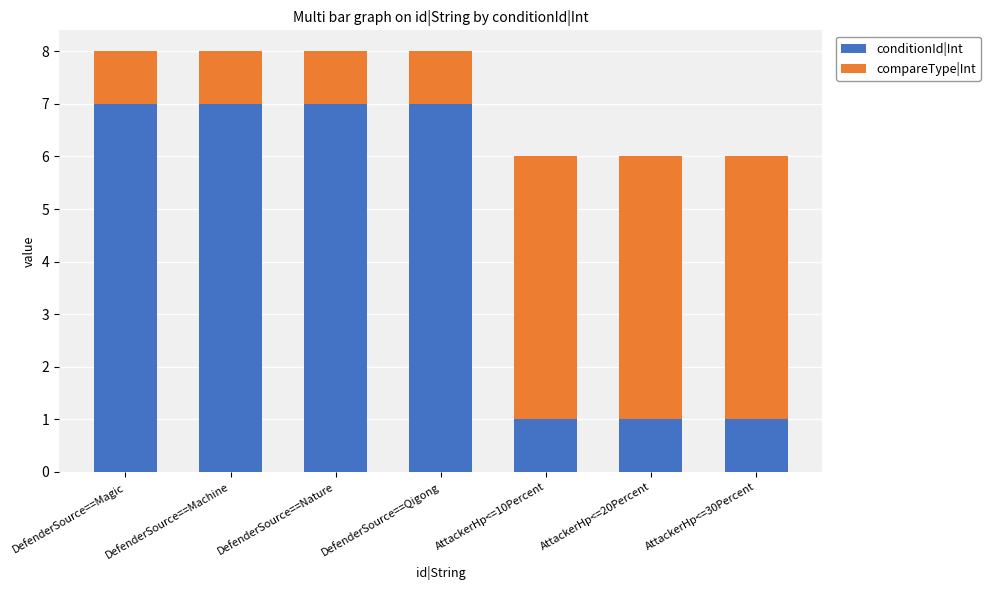

Does the chart contain any negative values?

No